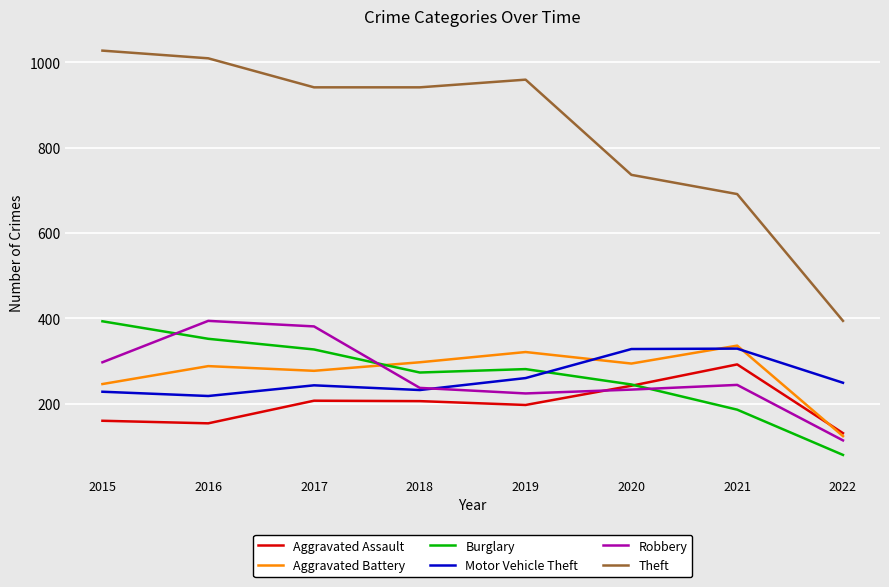

What is the difference between the maximum and minimum values in the Robbery series?

280